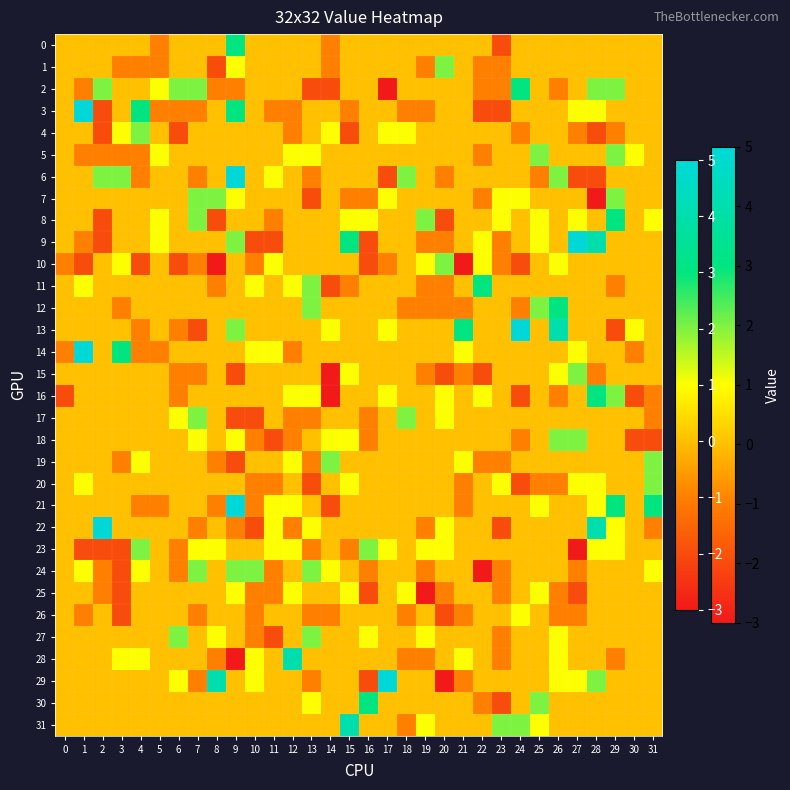

What is the total value across all series at 11?

-5